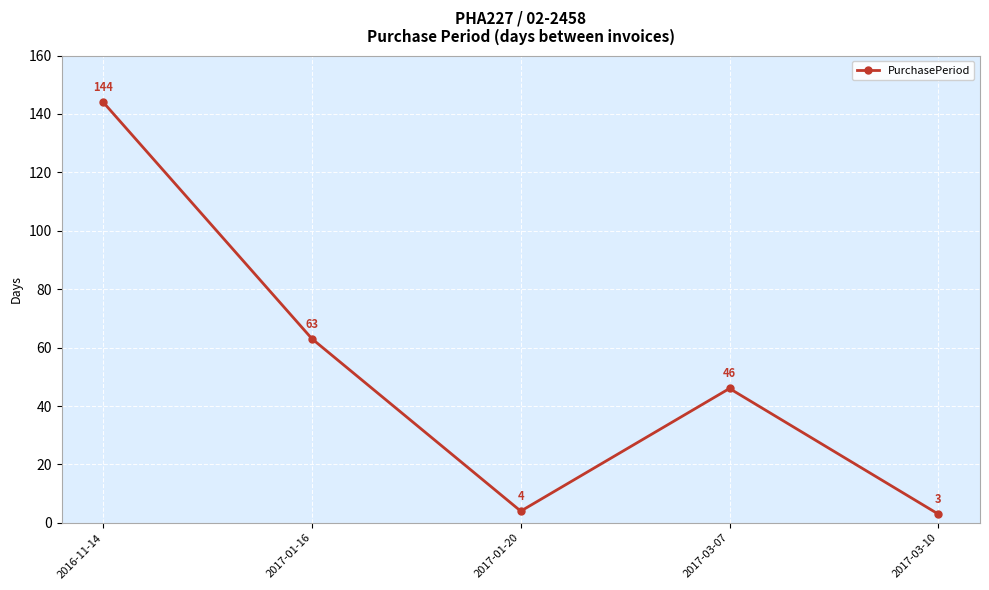

Where is the data nearest to the value 73?

2017-01-16